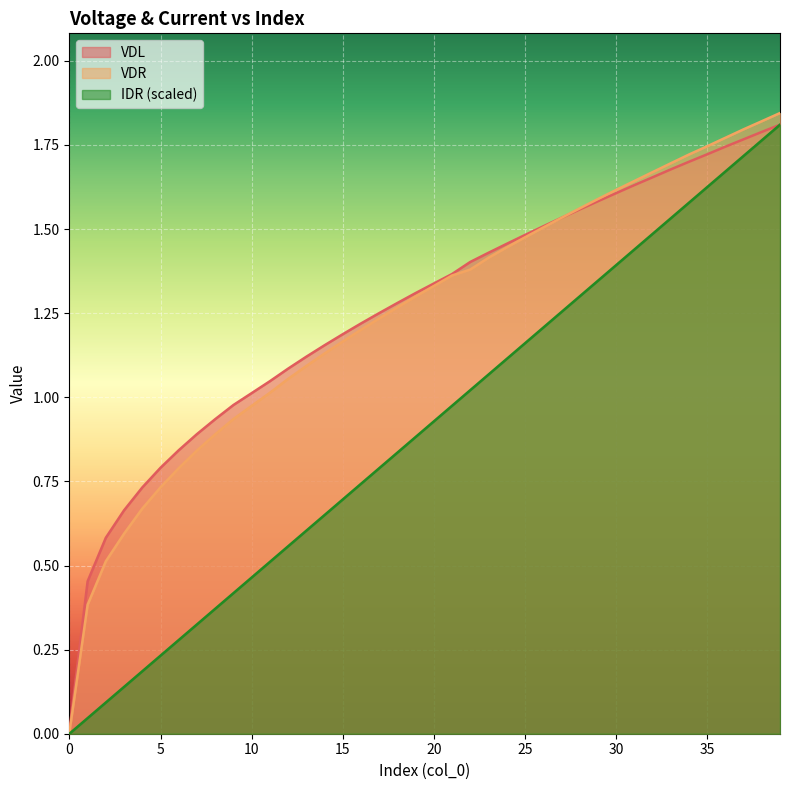

Which series has the largest total across all categories?

VDL